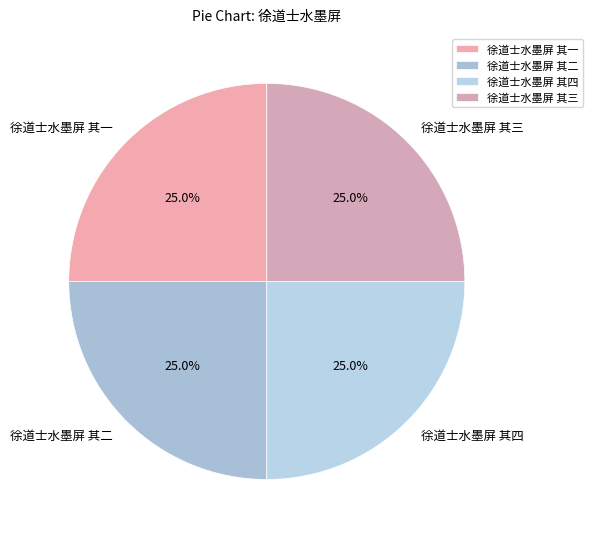

Does any single category account for the majority?

No